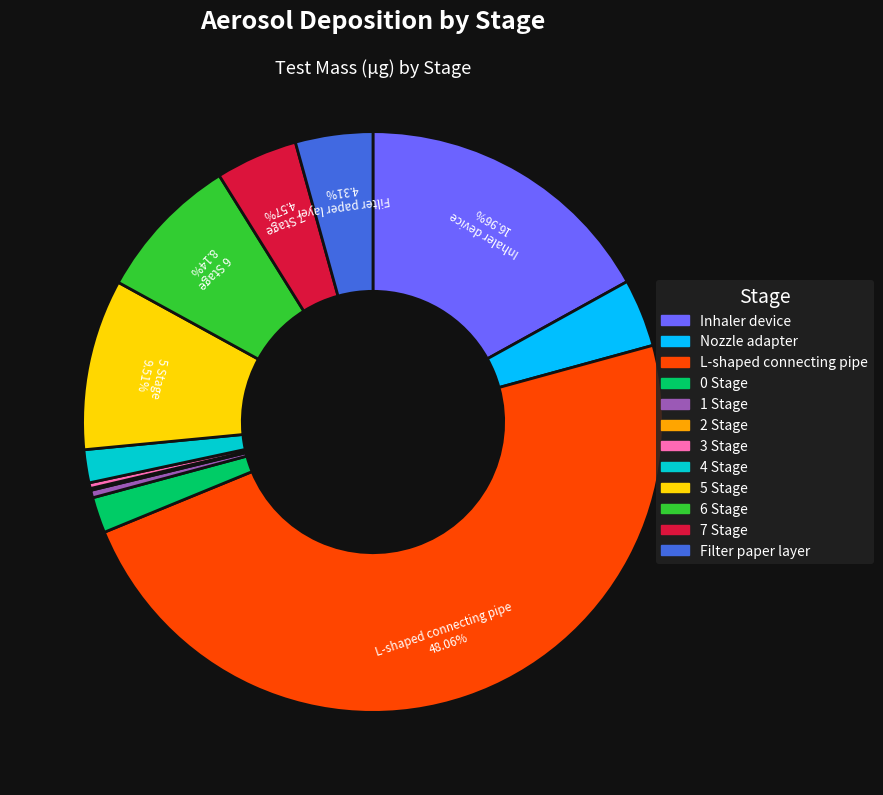

Does any single category account for the majority?

No